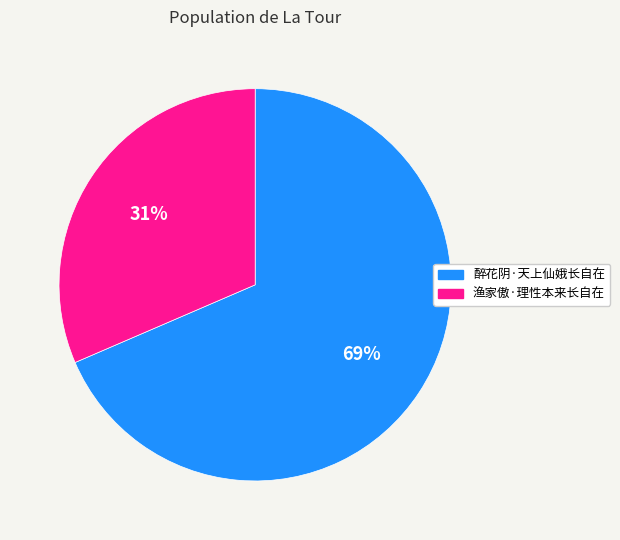

Count the number of slices in the pie.

2